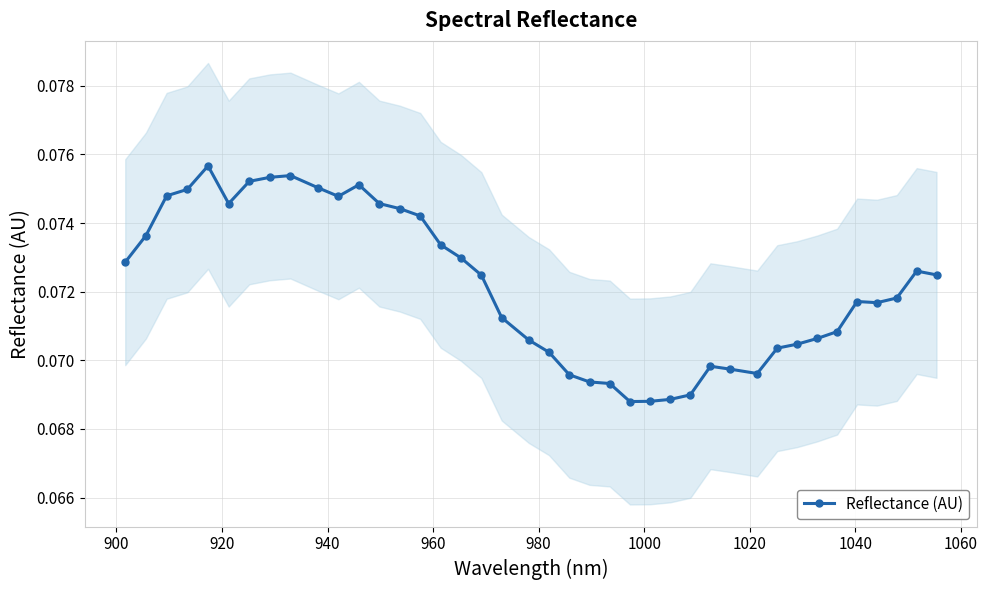

Count the Reflectance (AU) values in the range 0 to 1.

40